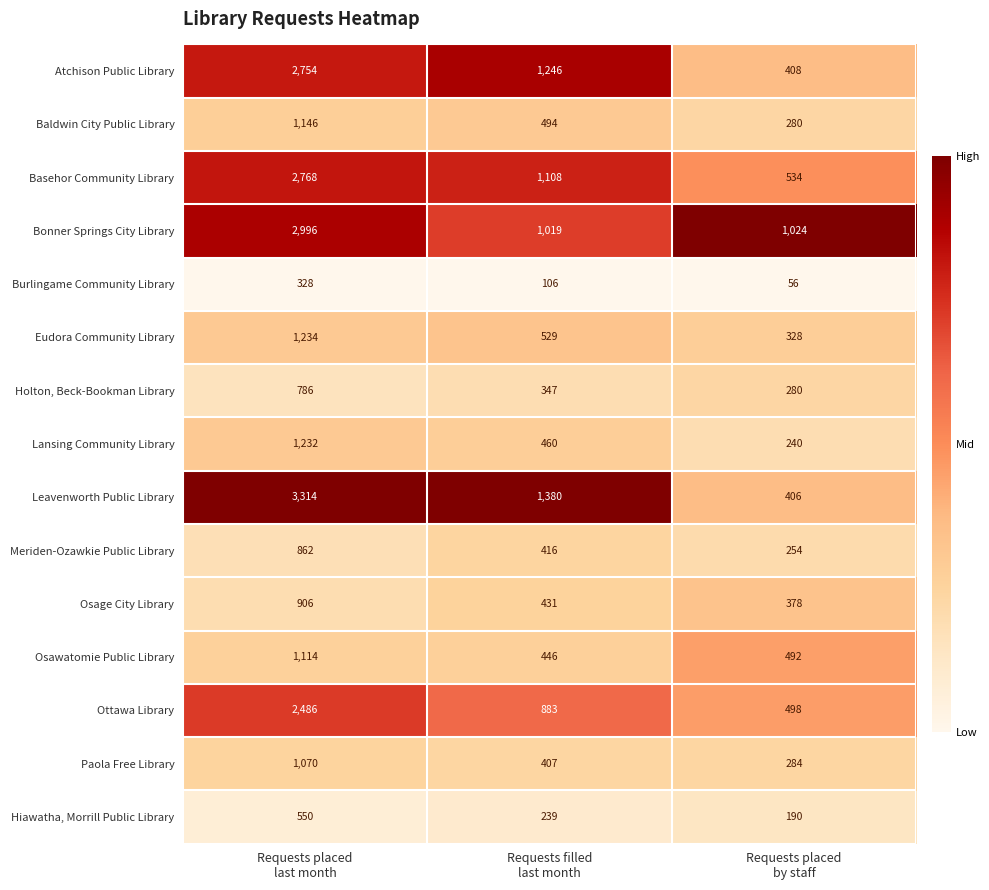

Which series has the widest spread of values?

Leavenworth Public Library